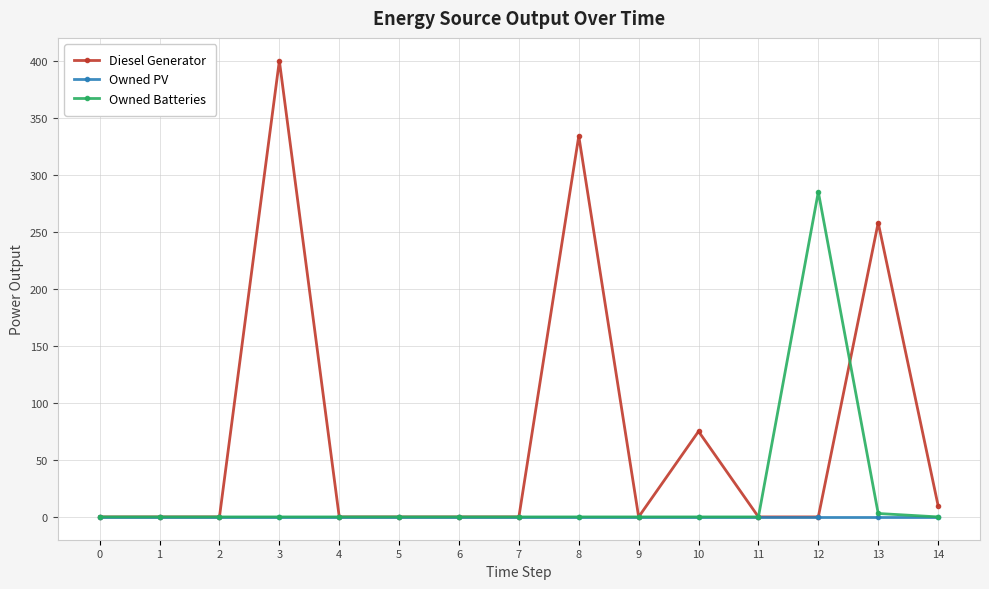

Is this an area chart (filled region under the line)?

No